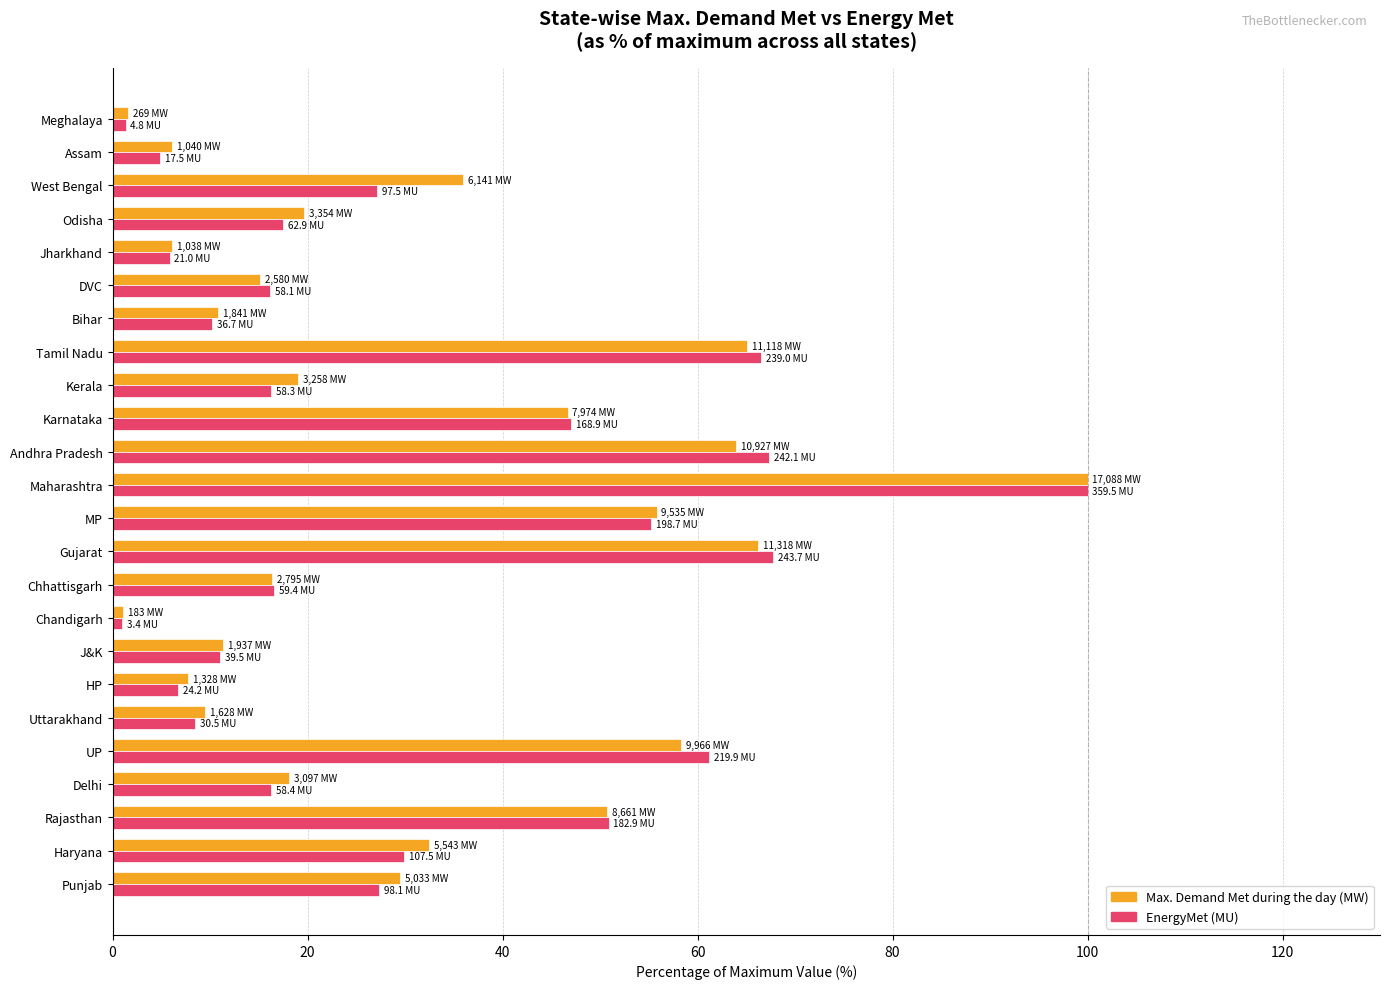

Is the value of EnergyMet (MU) at West Bengal greater than the value of Max. Demand Met during the day (MW) at Meghalaya?

Yes